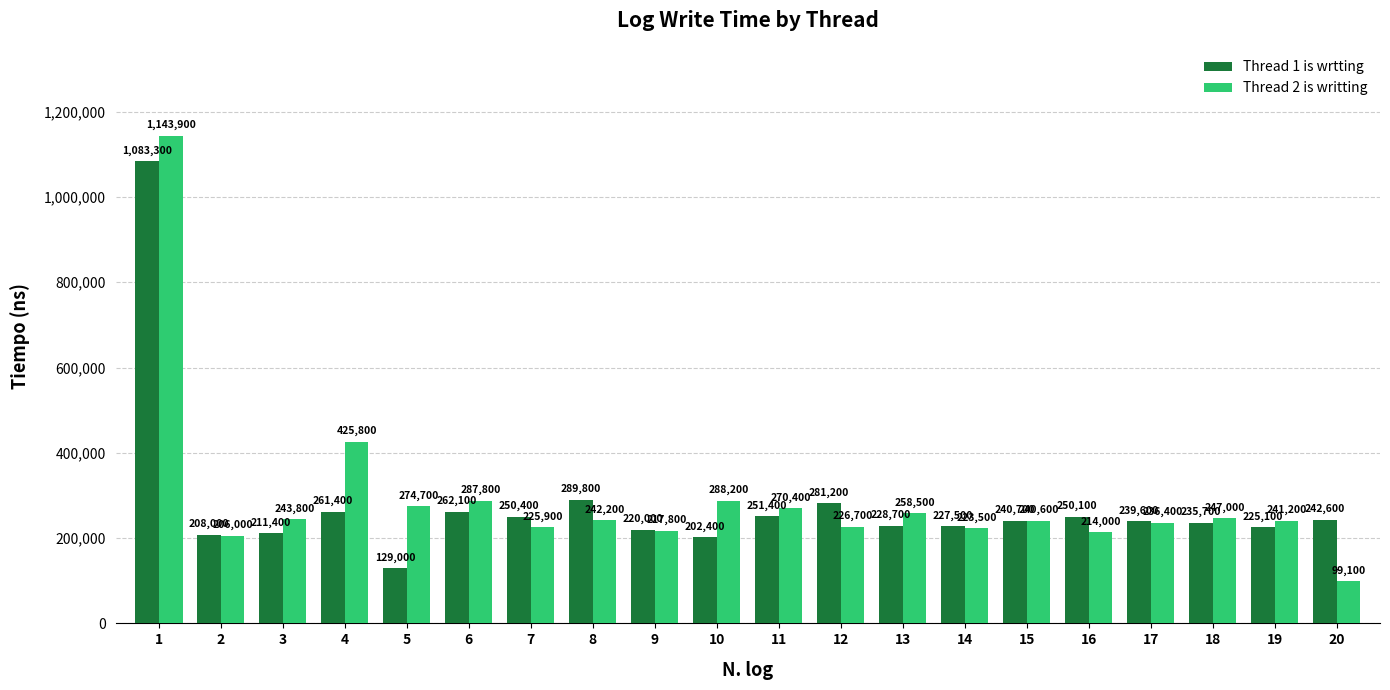

What is the greatest value displayed?

1143900